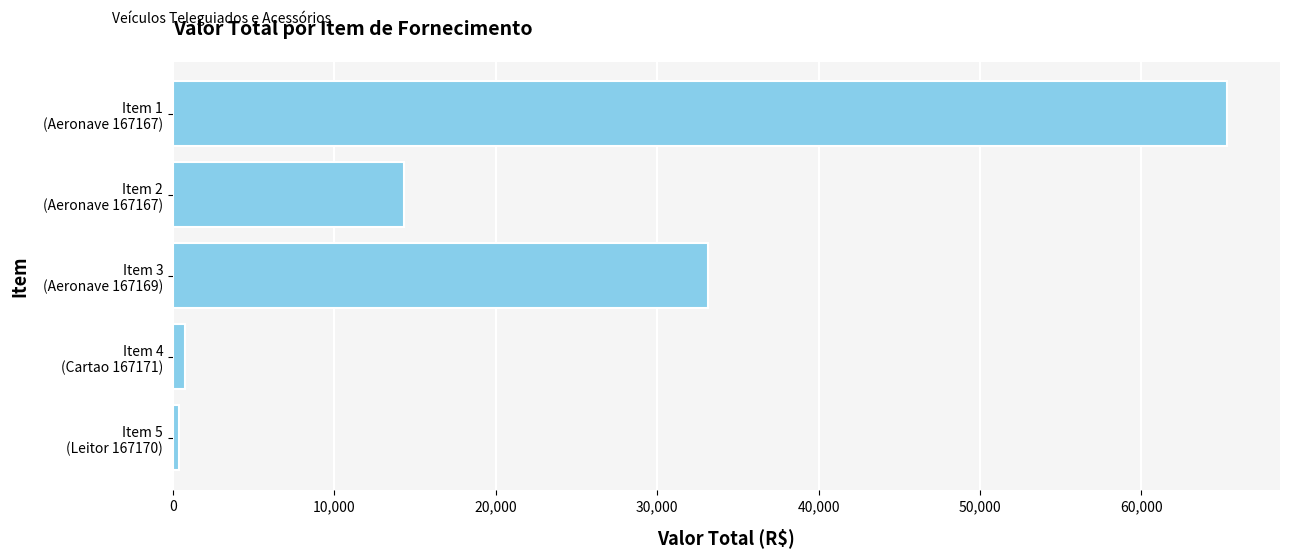

What is the value of the 1st bar from the top?

65323.3